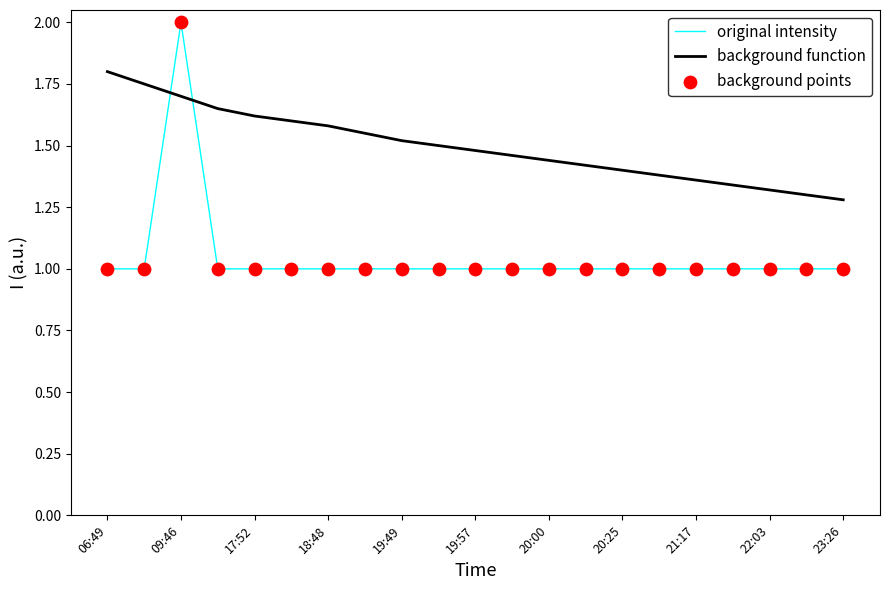

Which series has the largest total across all categories?

background function